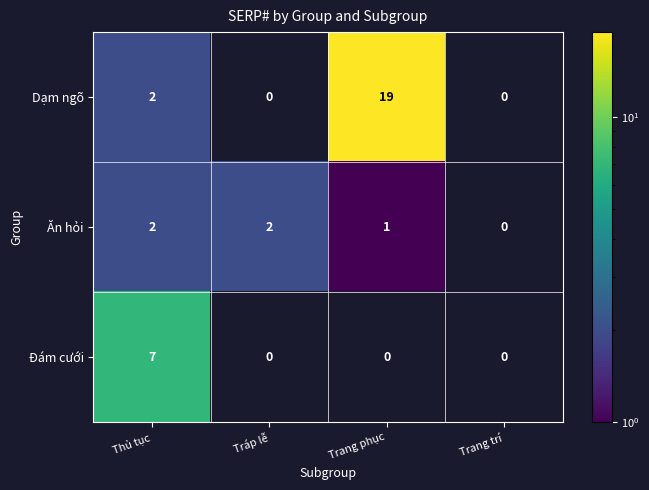

Count the number of data series in this chart.

3